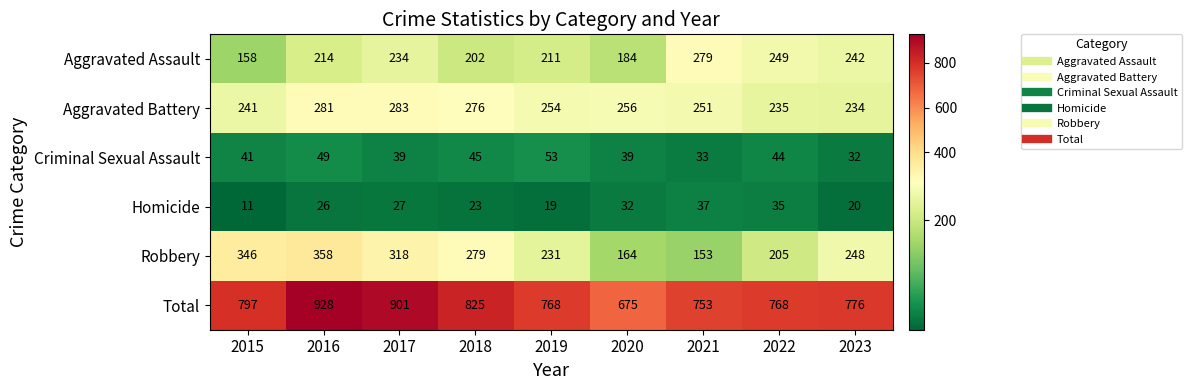

Which category has the lowest value in the Aggravated Battery series?

2023